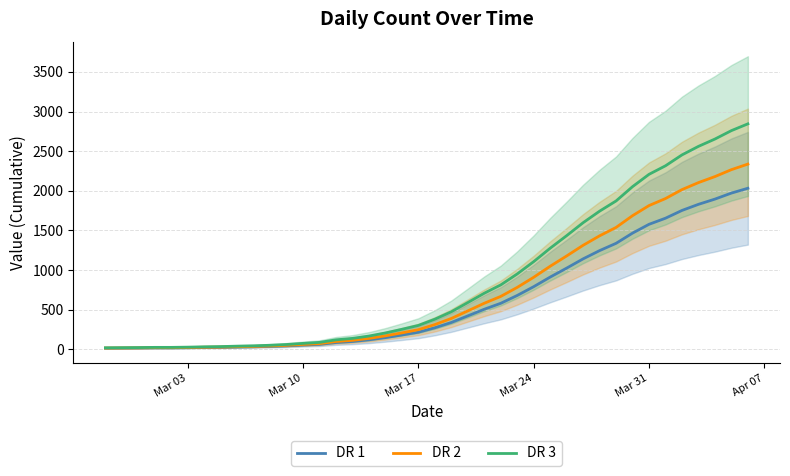

How many series are shown in this chart?

3